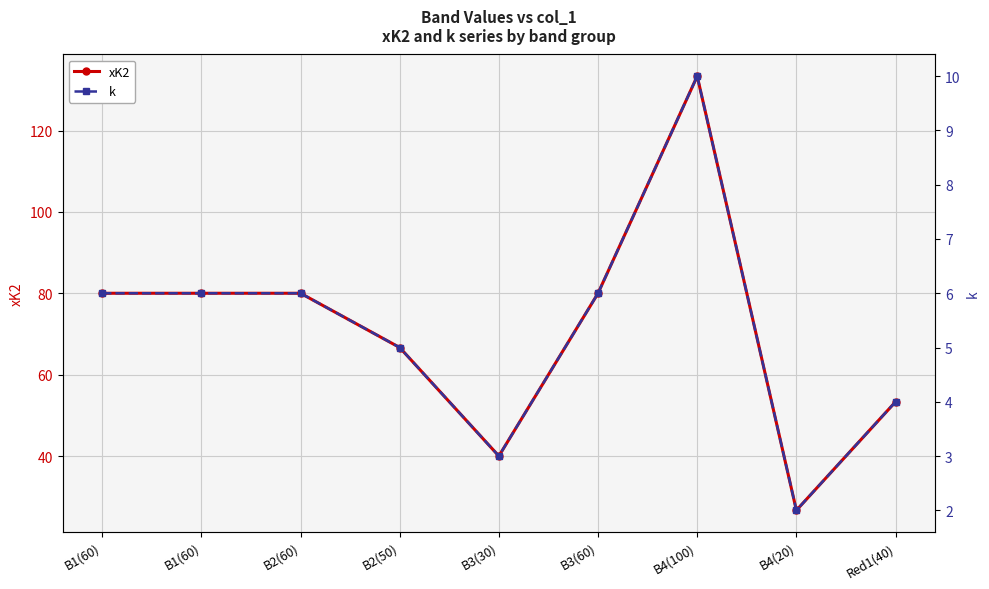

How many lines are shown in the chart?

2